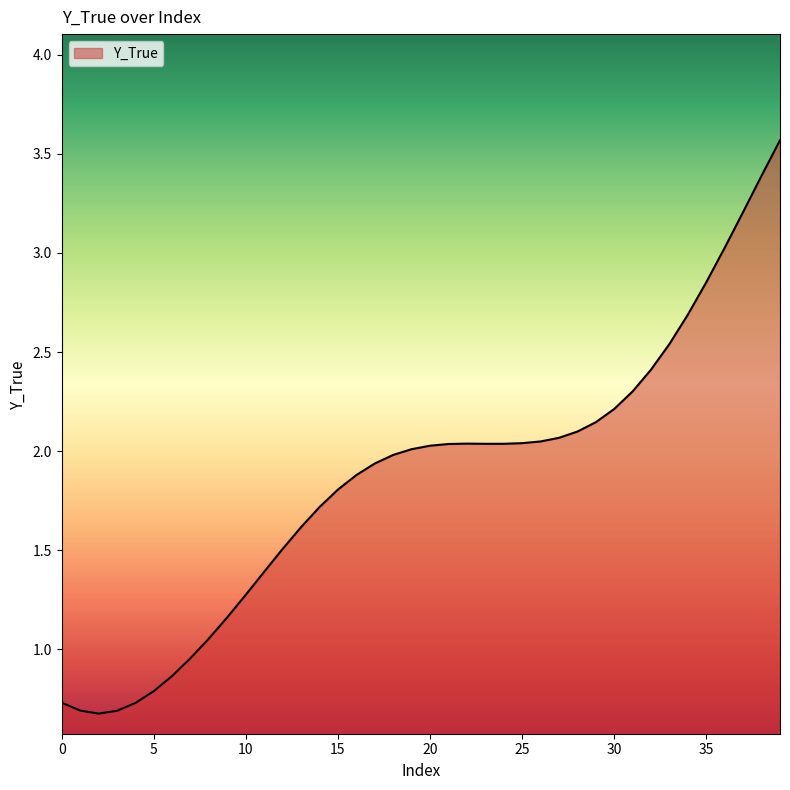

What is the minimum value shown in the chart?

0.7